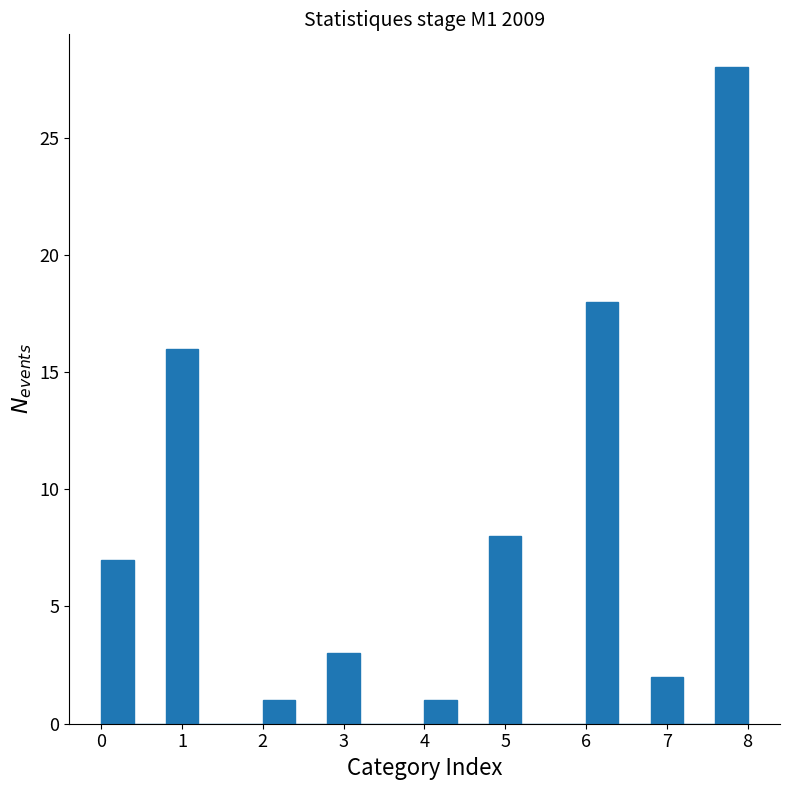

How tall is the bar that spans 0.0 to 0.4 on the x-axis? The values are not printed on the chart, so give them approximately, as read against the axis.

7